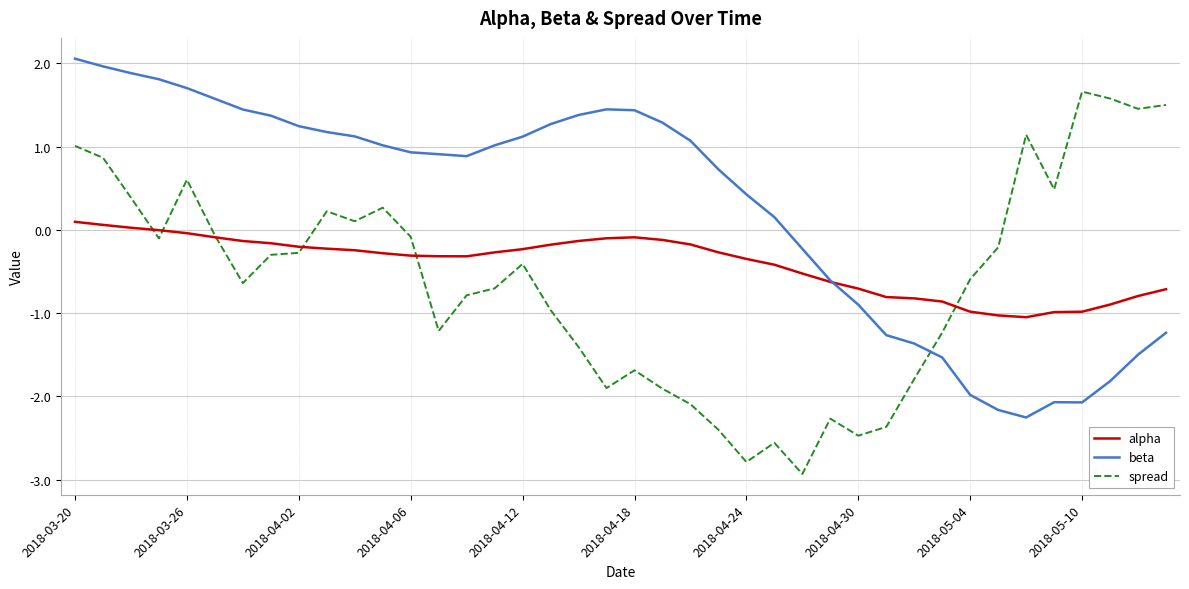

True or false: spread and beta intersect in this chart.

True